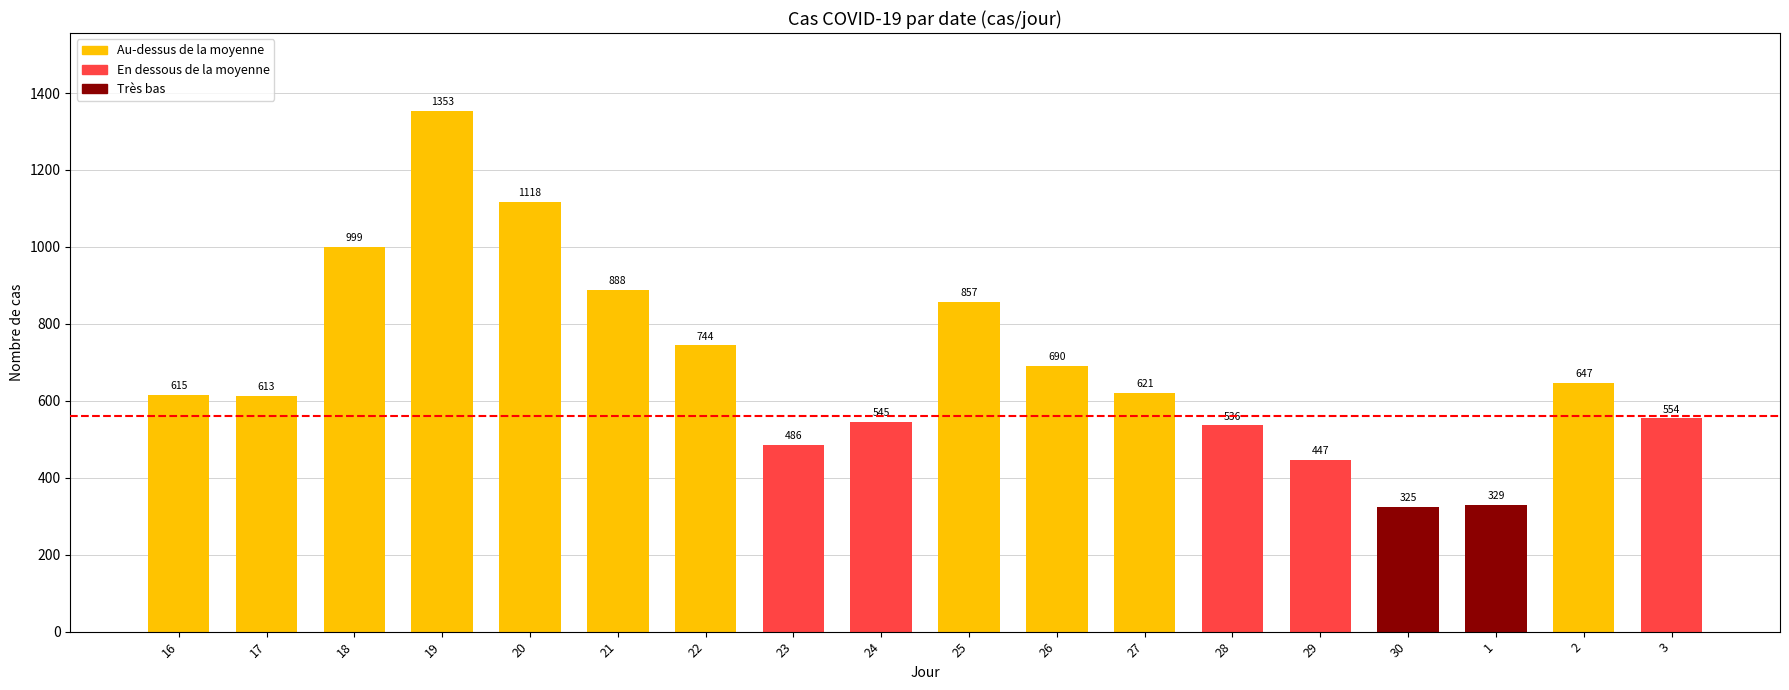

The chart shows a value of 761 at 23. True or false?

False